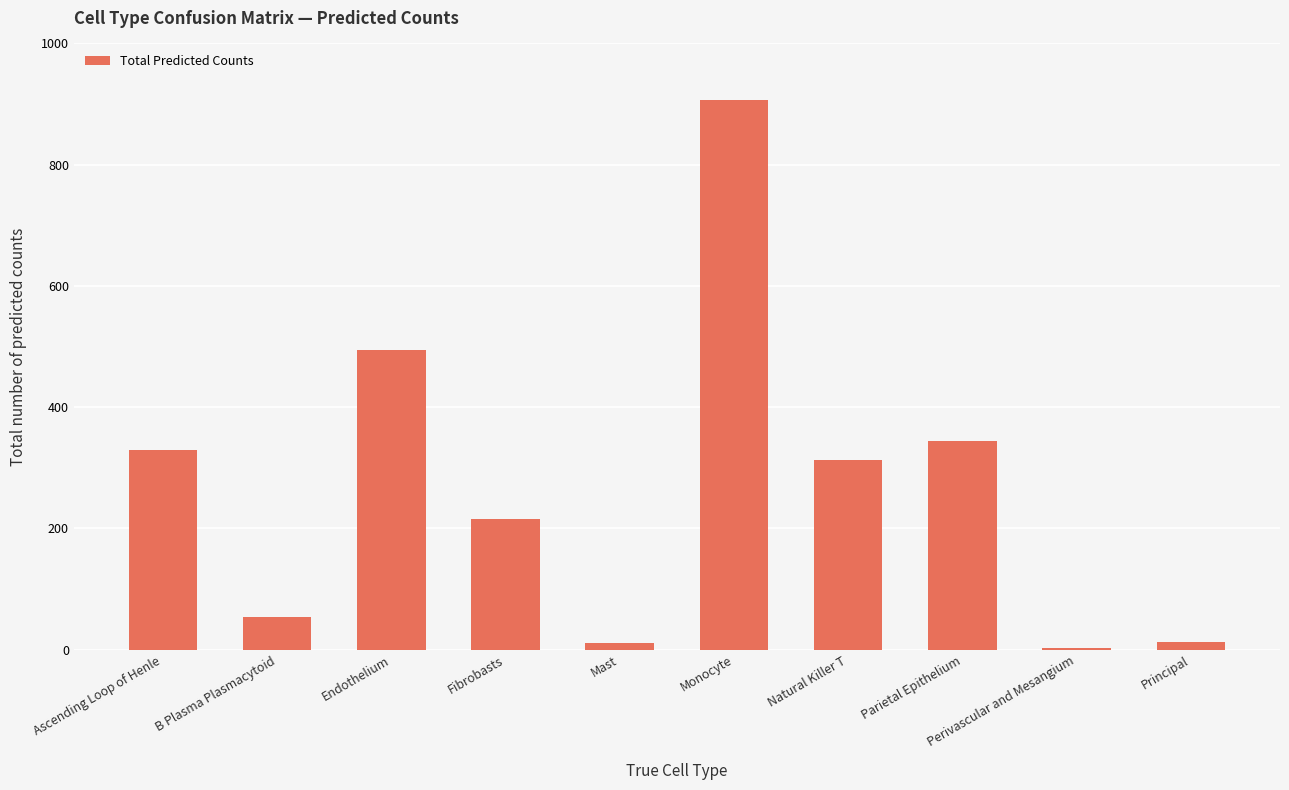

What is the maximum value shown in the chart?

906